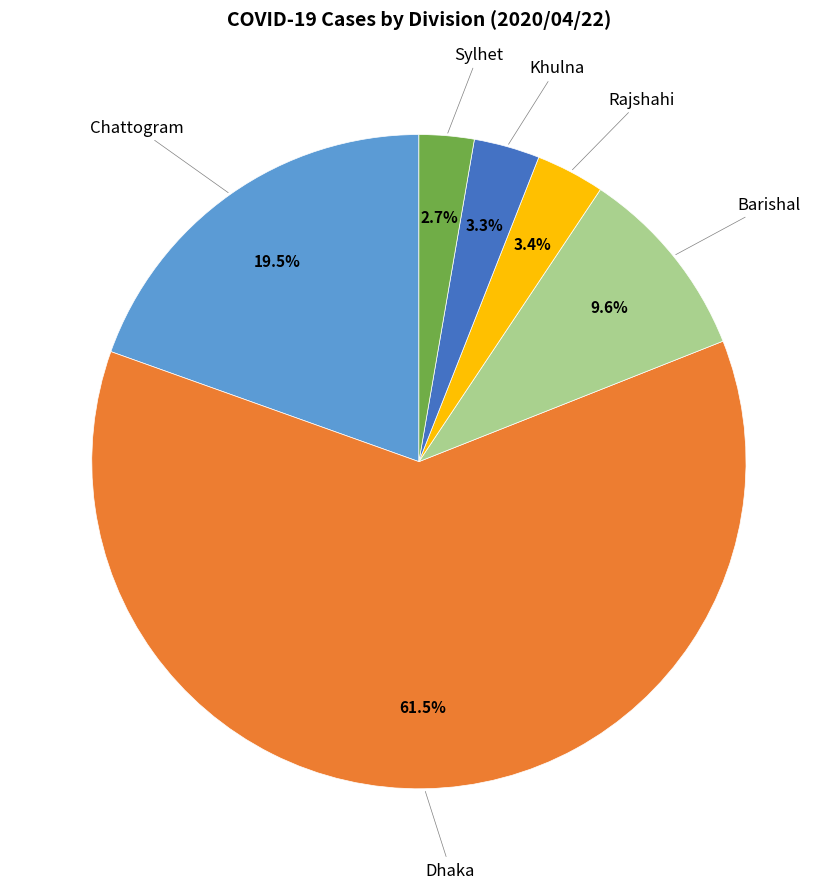

Count the number of slices in the pie.

6